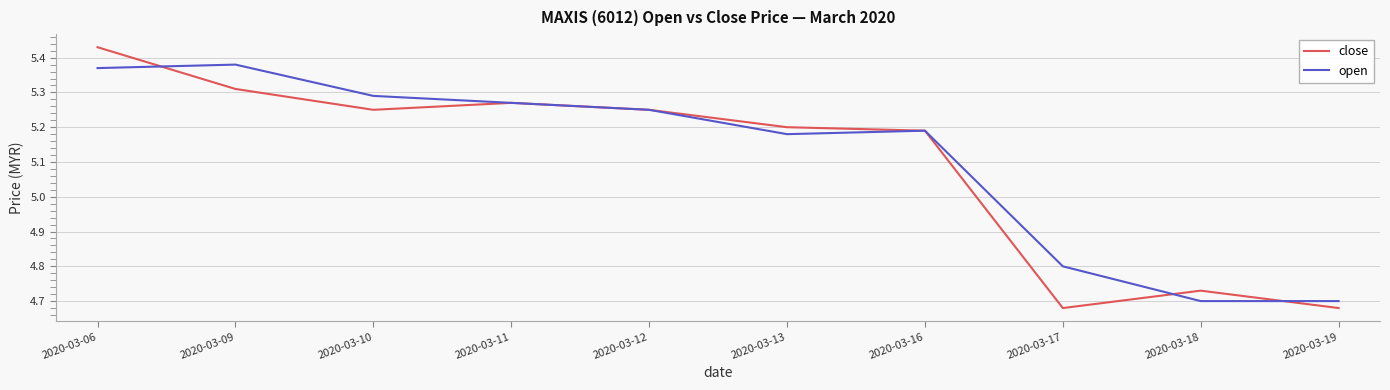

Is it true that open equals 8.3 at 2020-03-18?

False